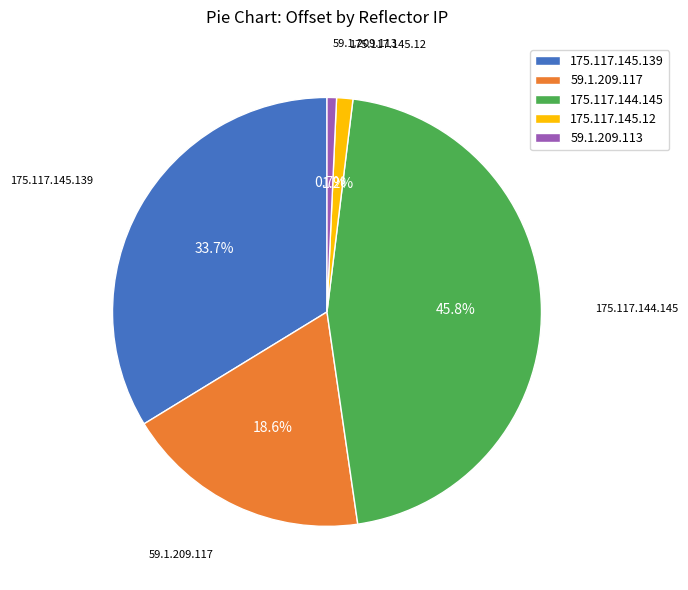

To the nearest percent, what percentage of the pie is 175.117.145.12?

1%